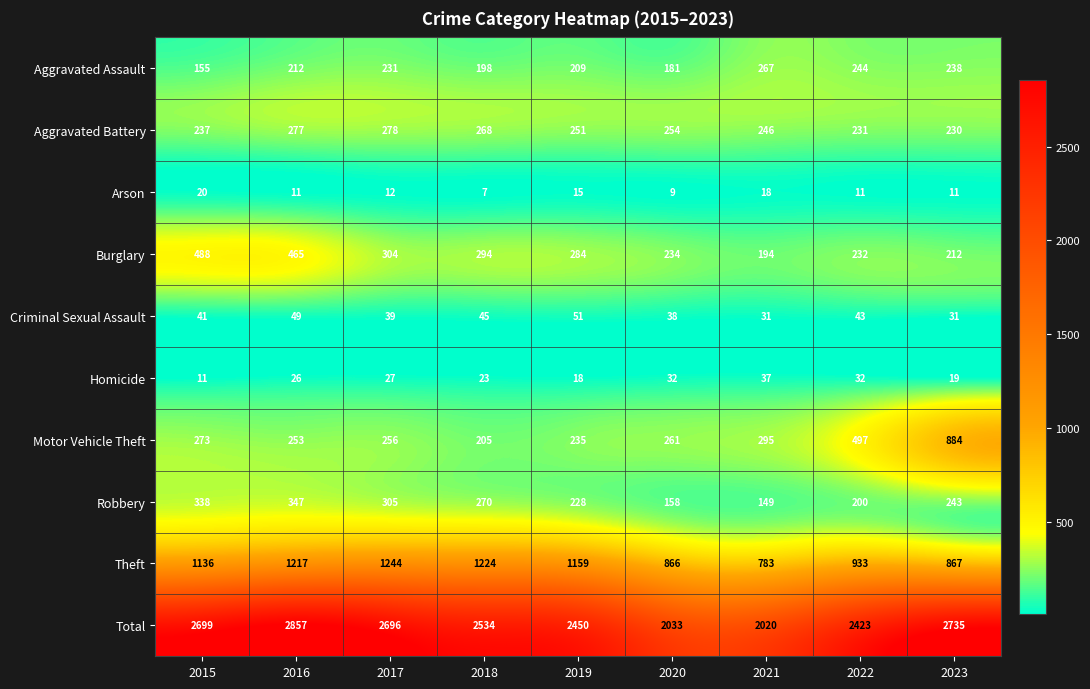

The value of Theft at 2018 is 1767. True or false?

False